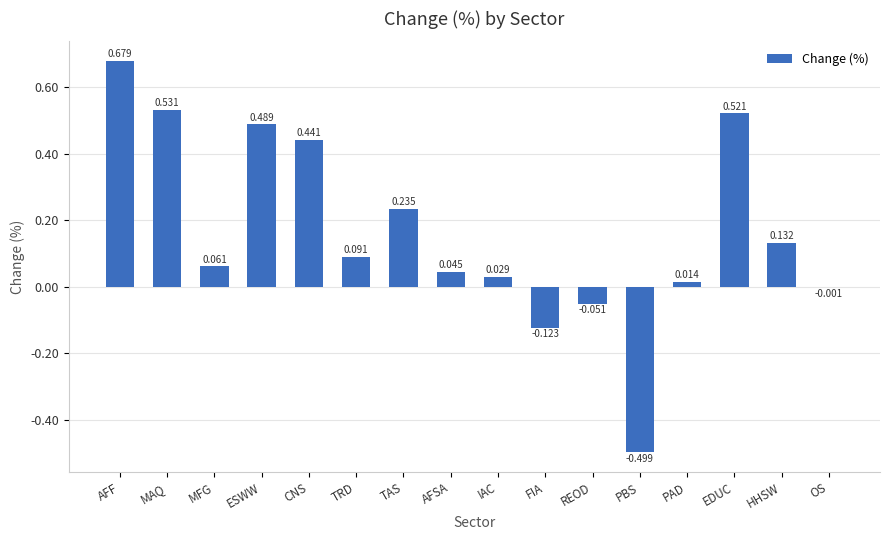

Which has a higher value, AFF or MAQ?

AFF